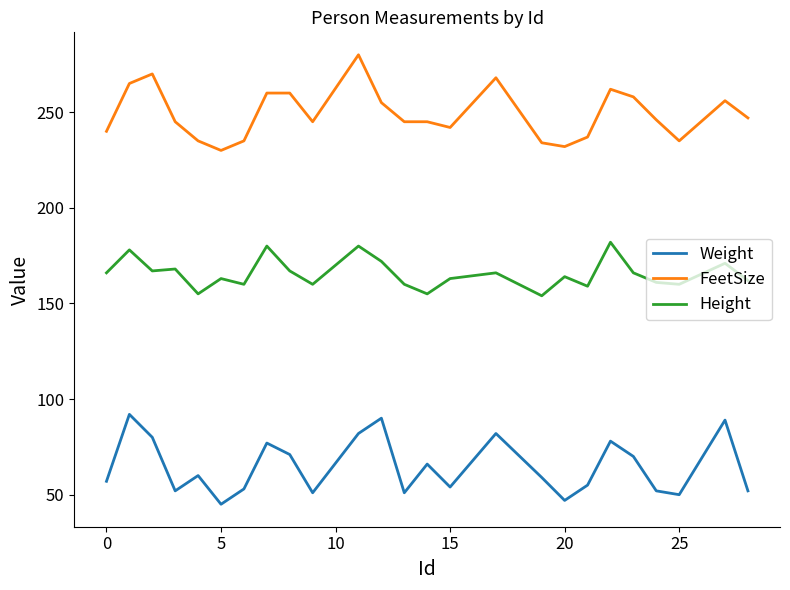

What is the difference between the maximum and minimum values in the Weight series?

47